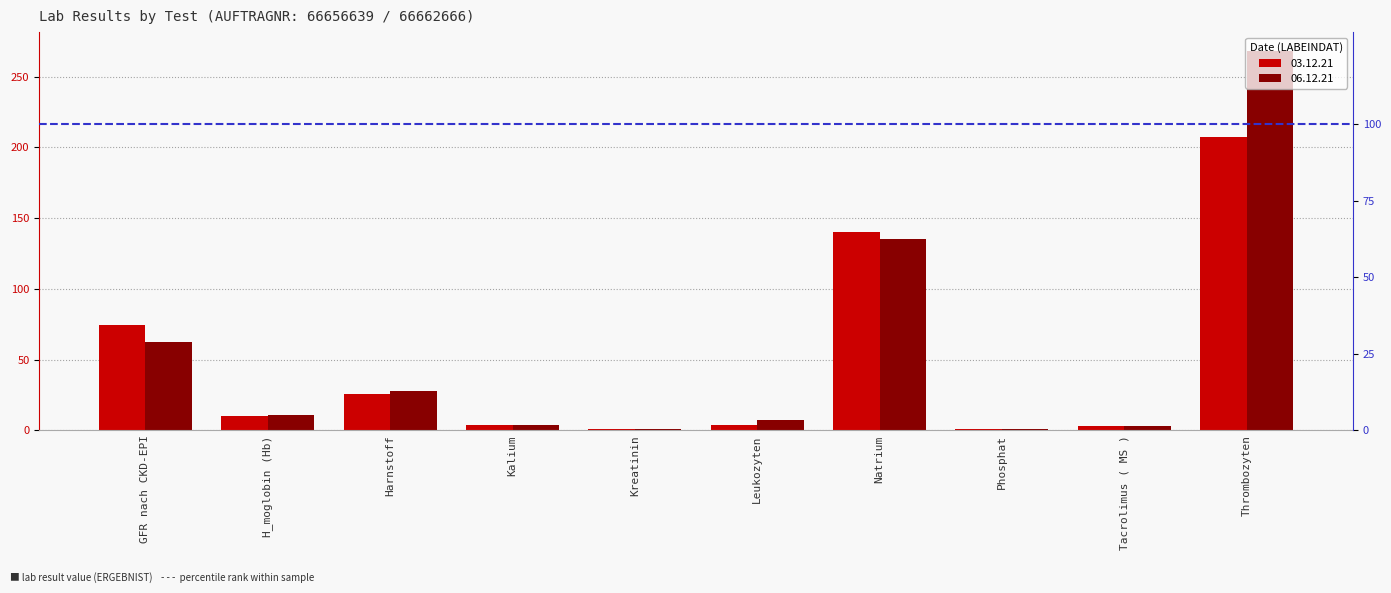

At which label does 06.12.21 first exceed 11?

GFR nach CKD-EPI